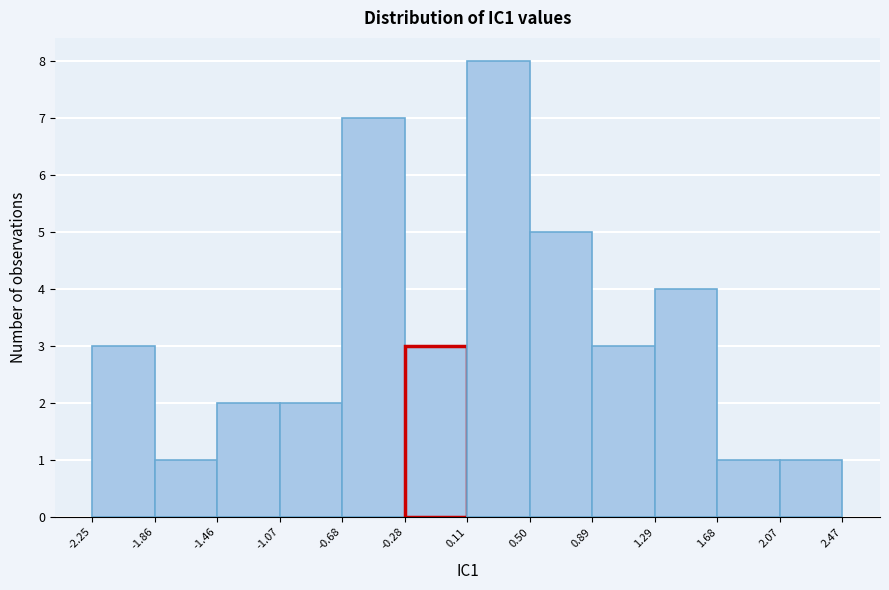

What is the height of the bar covering 0.50 to 0.89 on the x-axis? The values are not printed on the chart, so give them approximately, as read against the axis.

5